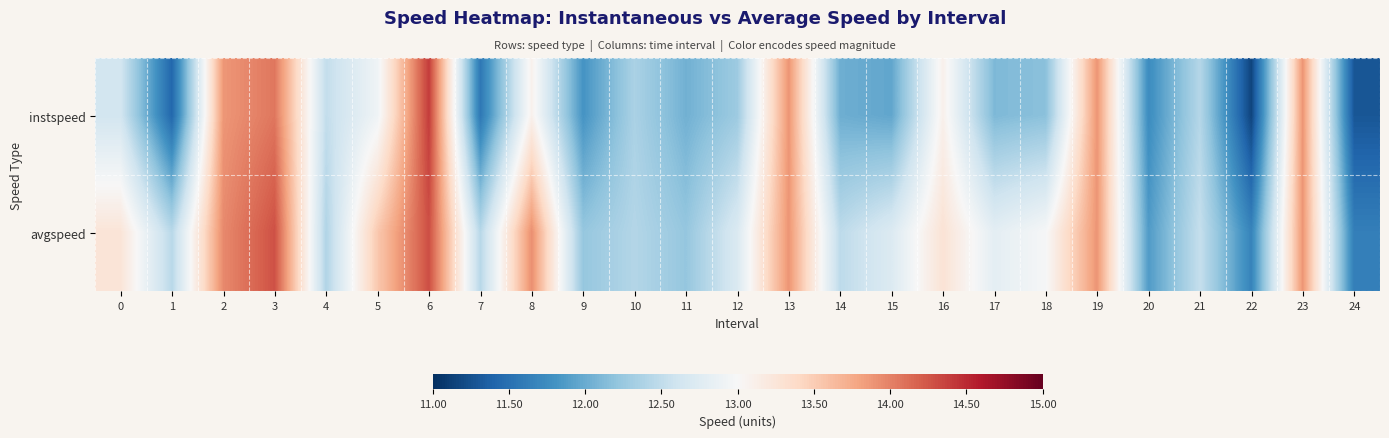

Rank the series by their maximum value, from lowest to highest.

avgspeed, instspeed